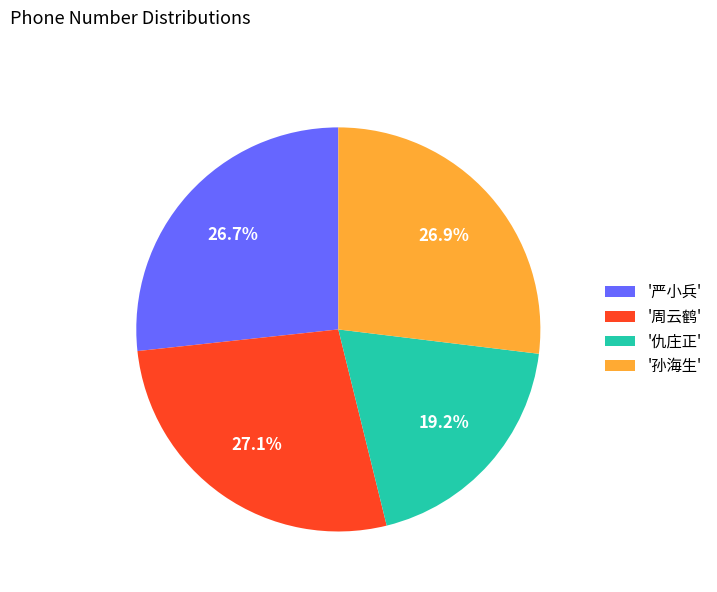

Does '严小兵' represent more than half of the total?

No